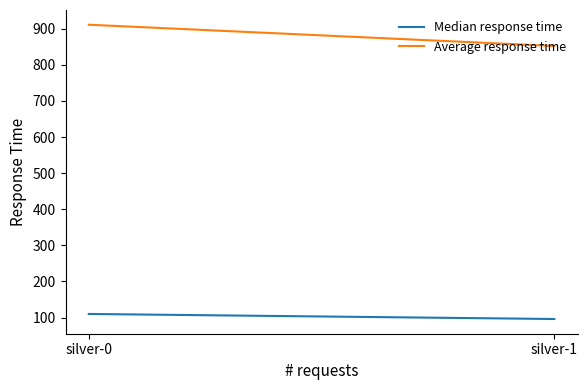

Which series changed the most between silver-0 and silver-1?

Average response time